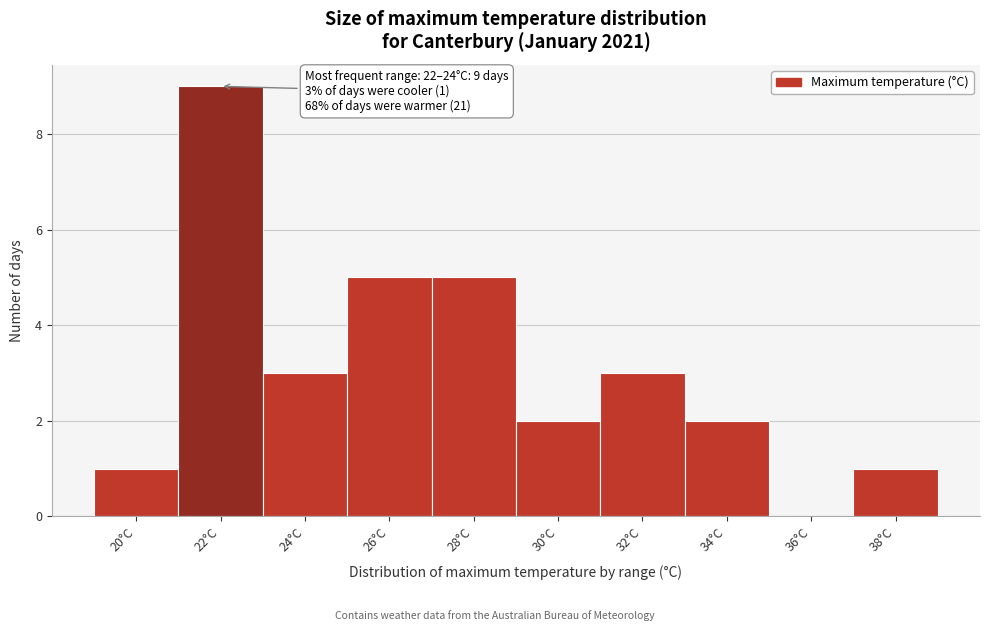

Reading left to right, what are all the values shown in this chart?

20°C=1	22°C=9	24°C=3	26°C=5	28°C=5	30°C=2	32°C=3	34°C=2	36°C=0	38°C=1